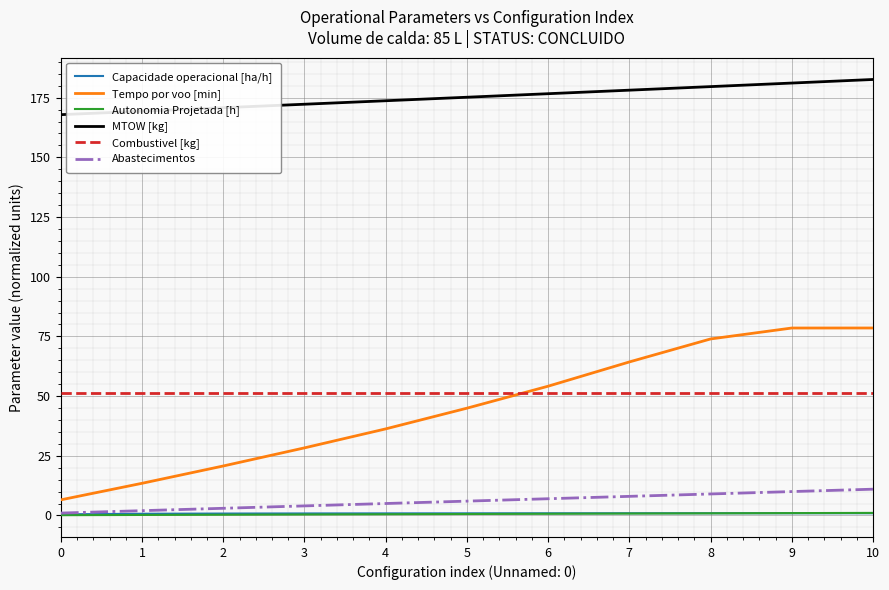

Is it true that MTOW [kg] equals 46.3 at 2?

False